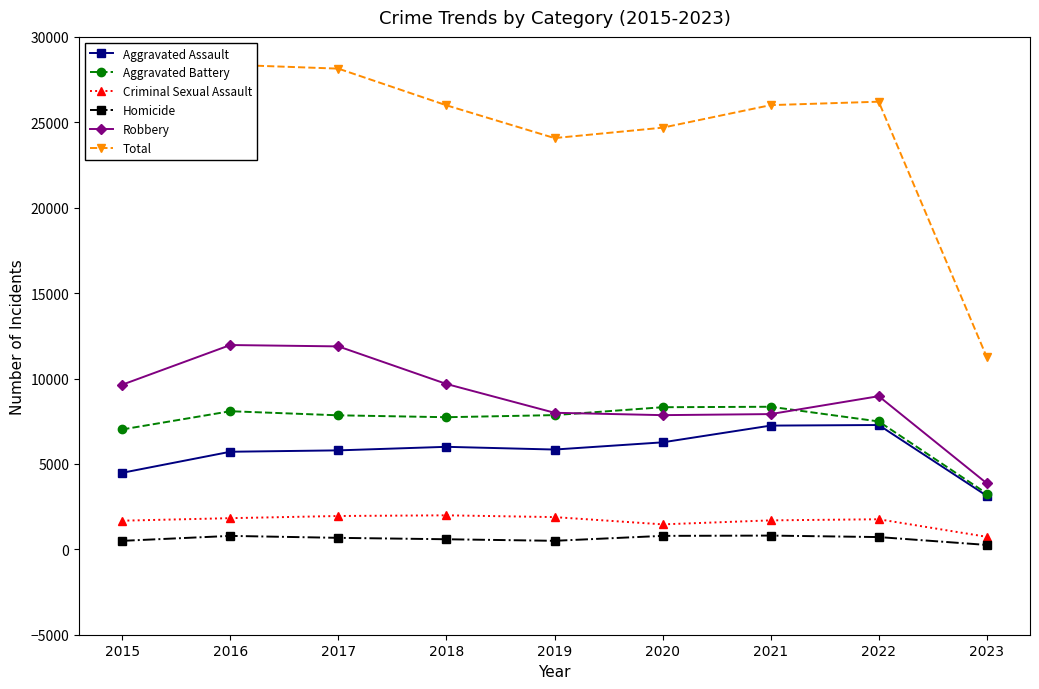

Which series has the largest range (max minus min)?

Total